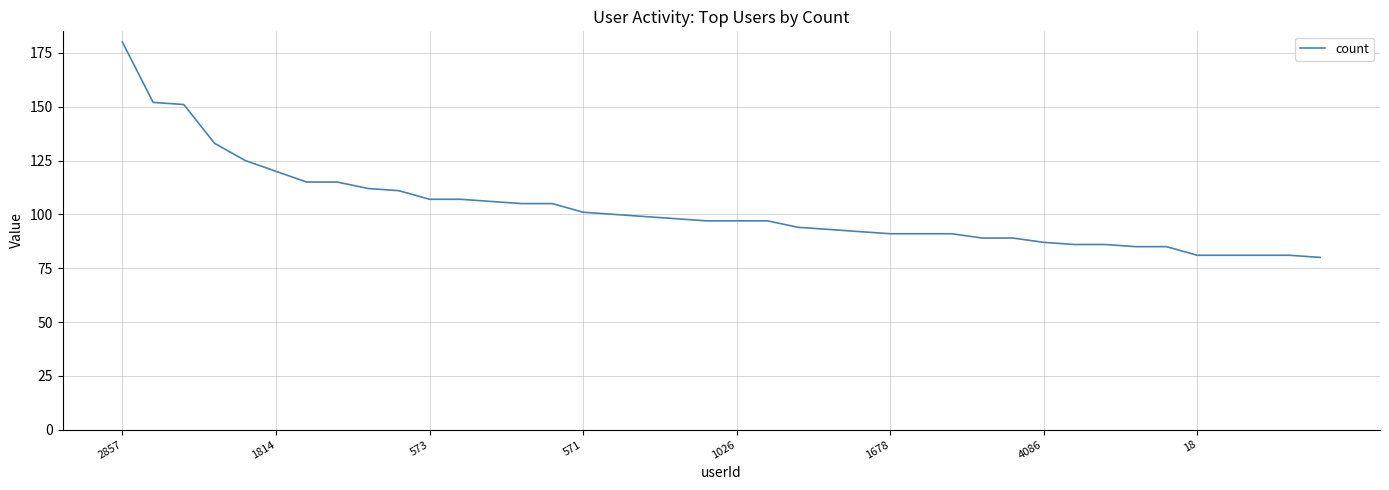

What is the difference between the maximum and minimum values?

100